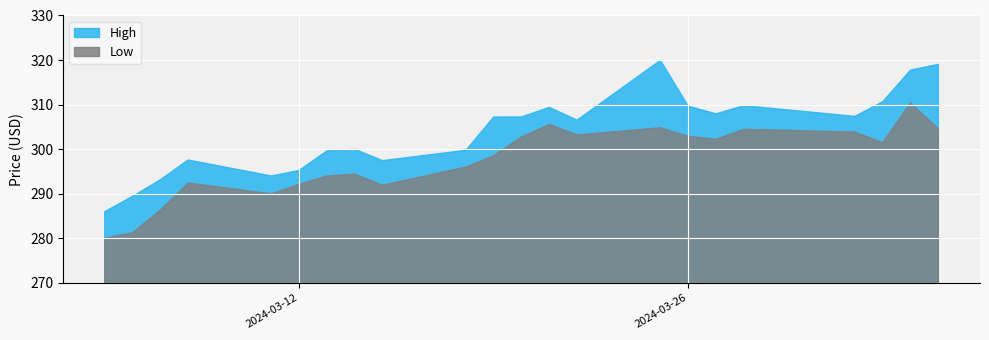

What is the difference between the second highest and minimum values in the High series?

33.1